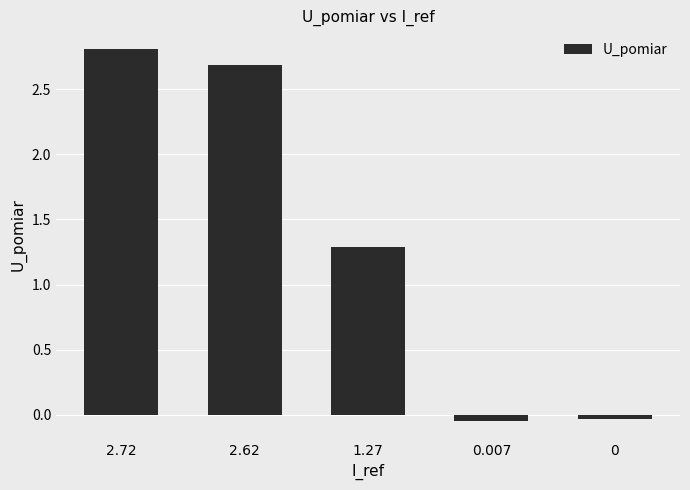

What is the ratio of the value at 2.72 to the value at 2.62?

1.0